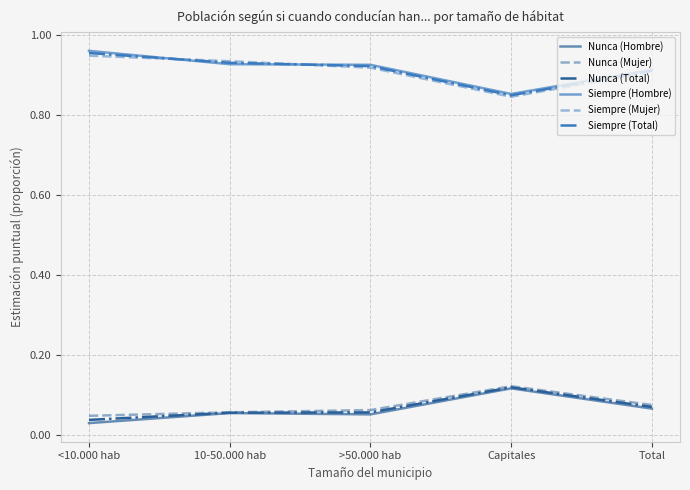

True or false: Nunca (Total) and Siempre (Hombre) intersect in this chart.

False